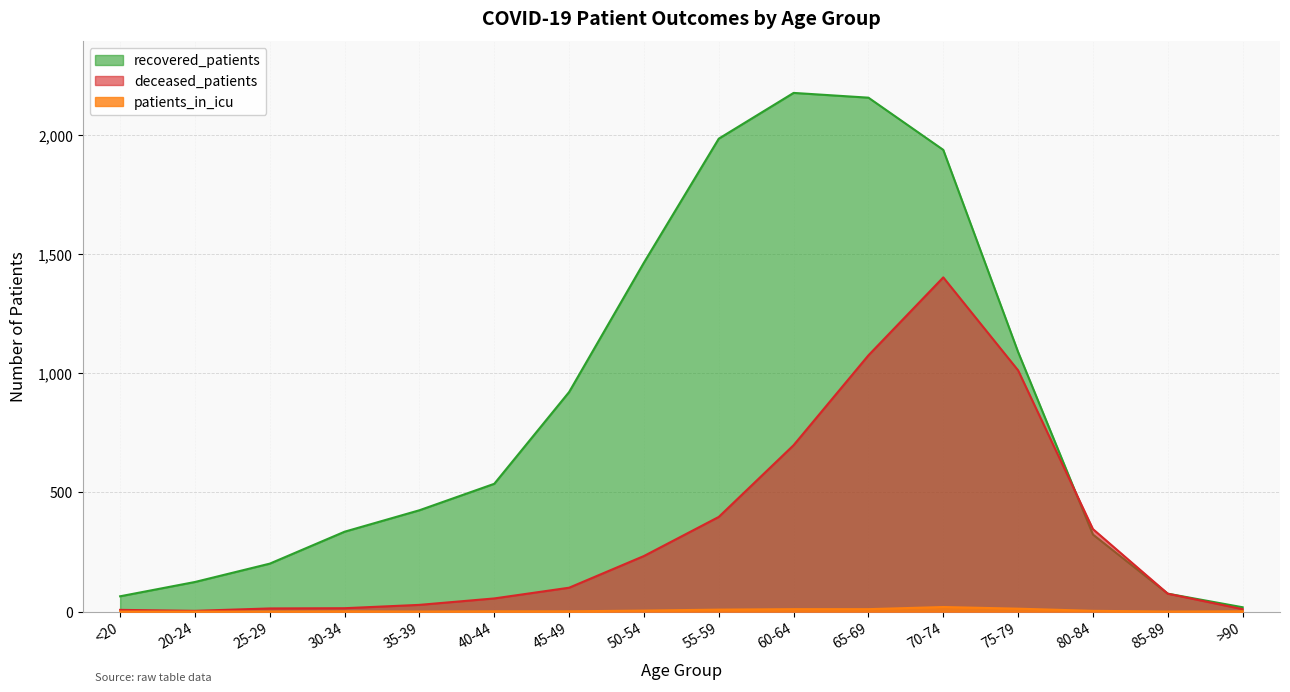

What position from the right is 55-59?

8